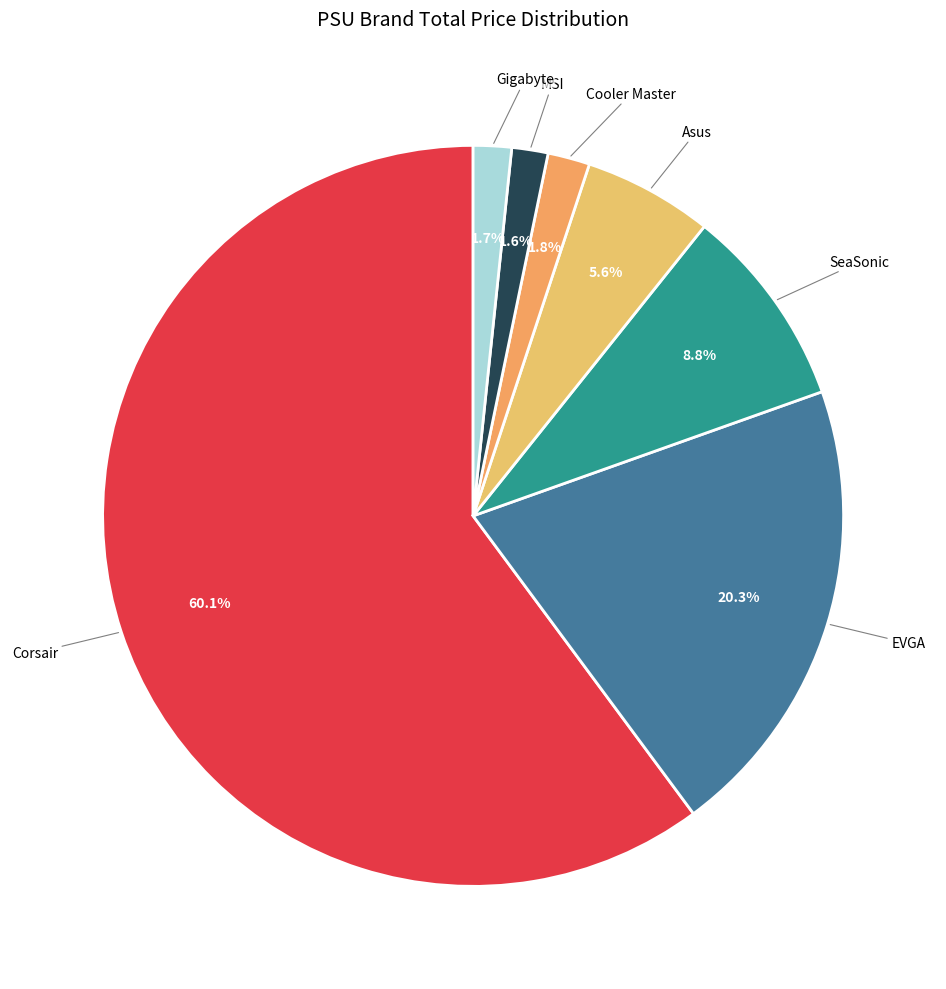

Which has a higher value, Gigabyte or Asus?

Asus